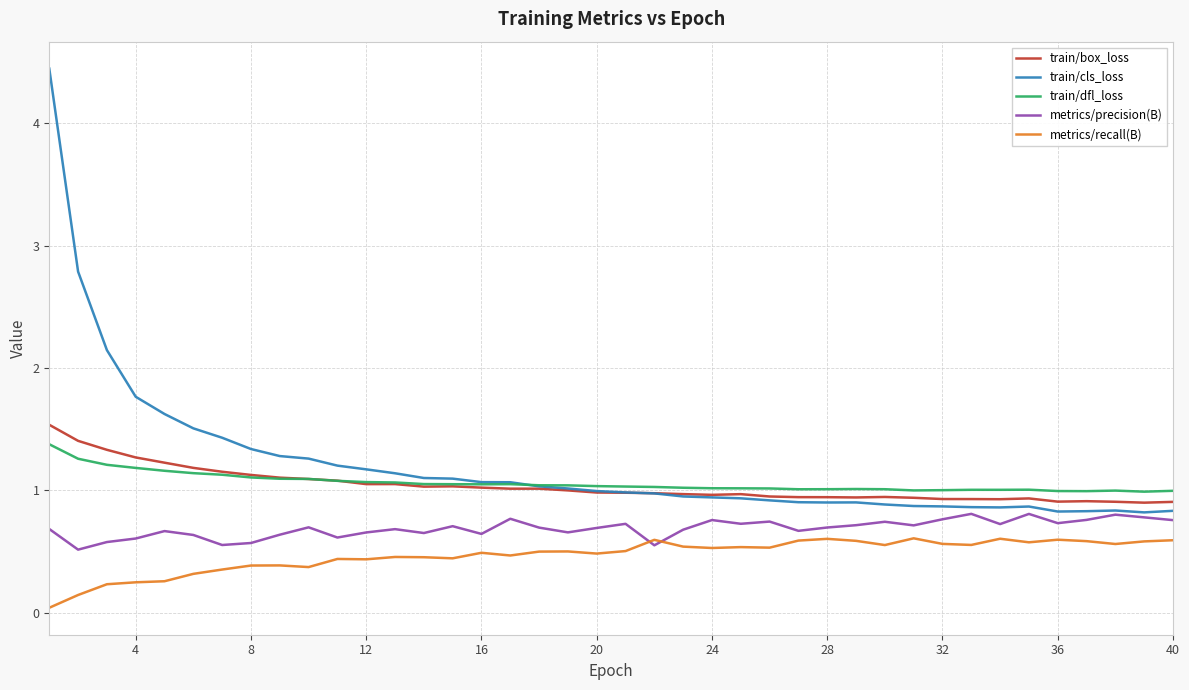

Which series has the widest spread of values?

train/cls_loss